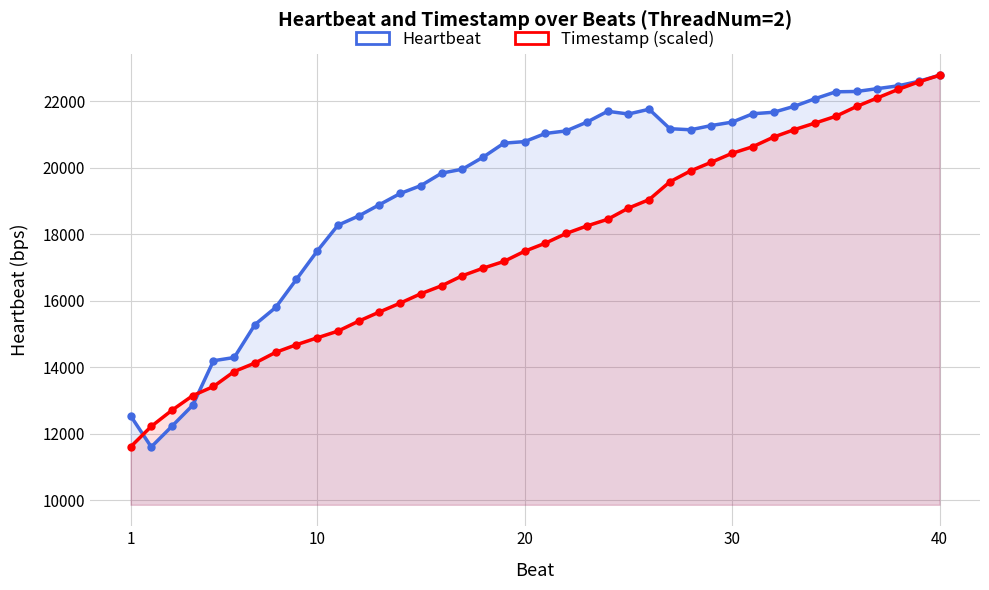

At how many categories does at least one series exceed 20296?

23